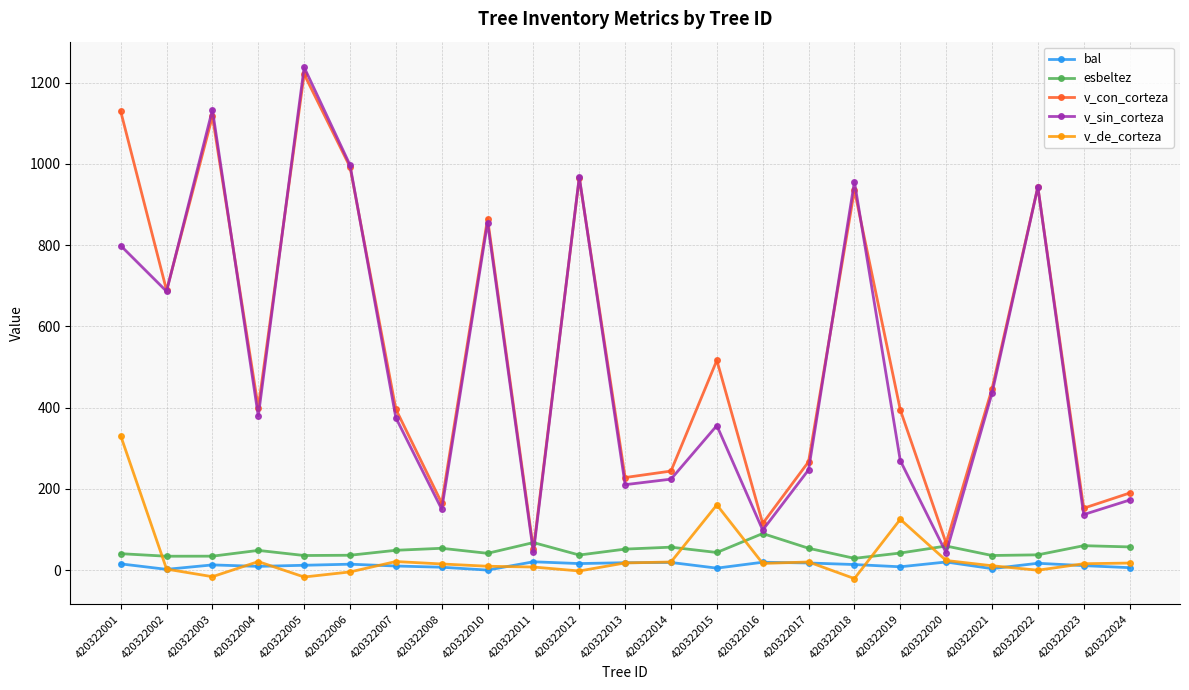

At which label is v_con_corteza closest to 635?

420322002